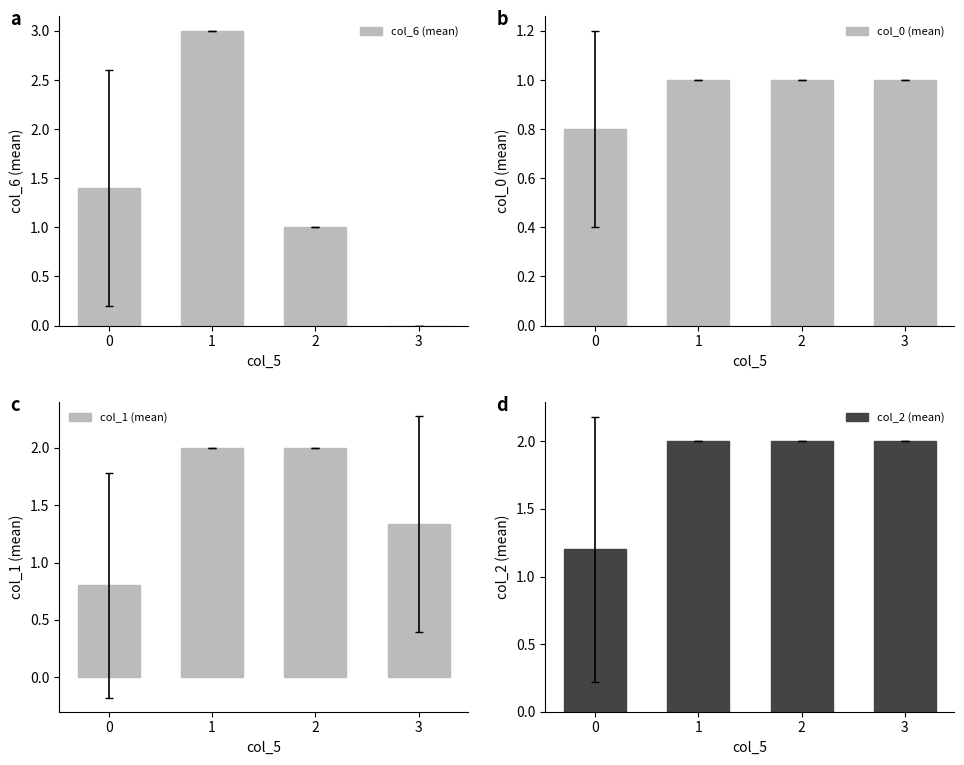

Which series has the largest total across all categories?

col_2 (mean)